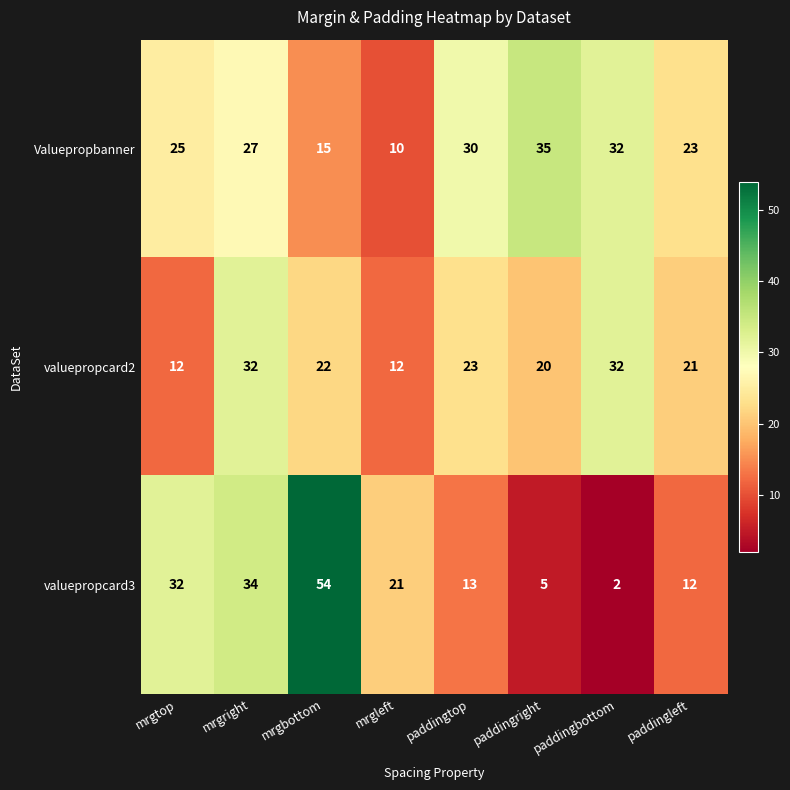

Is it true that valuepropcard3 equals 8 at paddingleft?

False